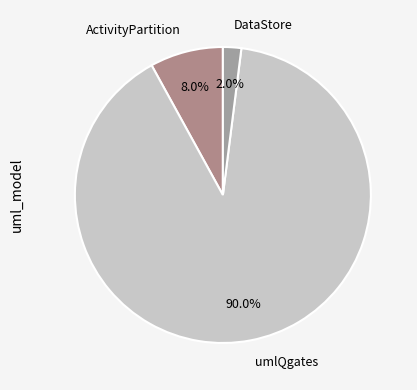

Count the number of slices in the pie.

3